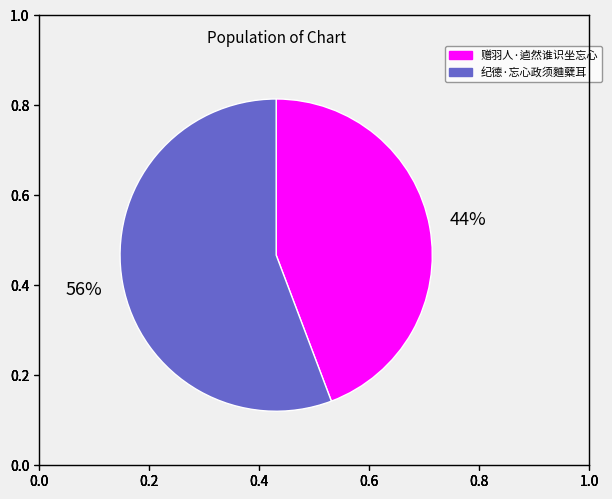

Count the number of slices in the pie.

2